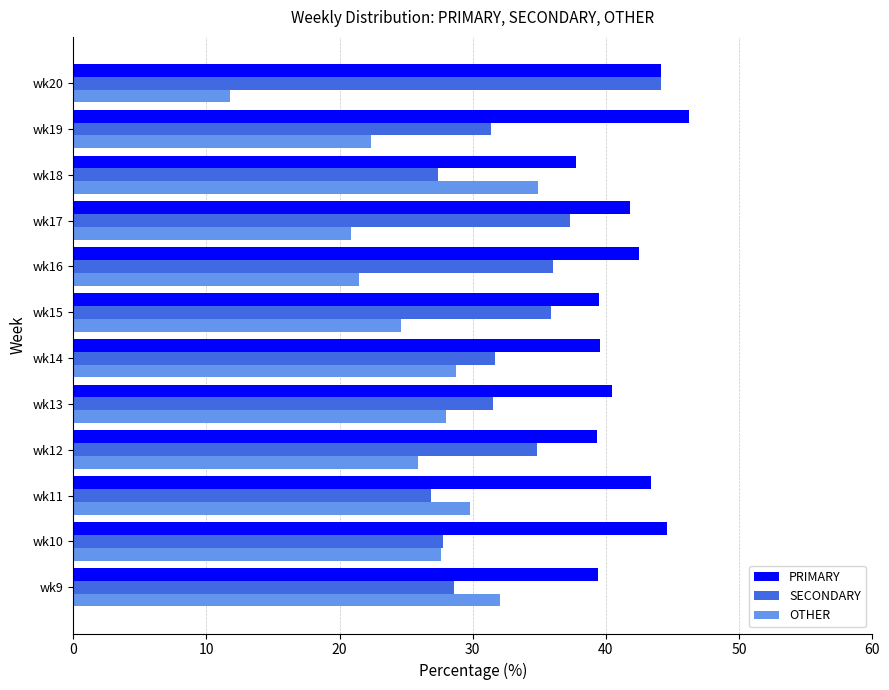

What is the maximum value shown in the chart?

46.3